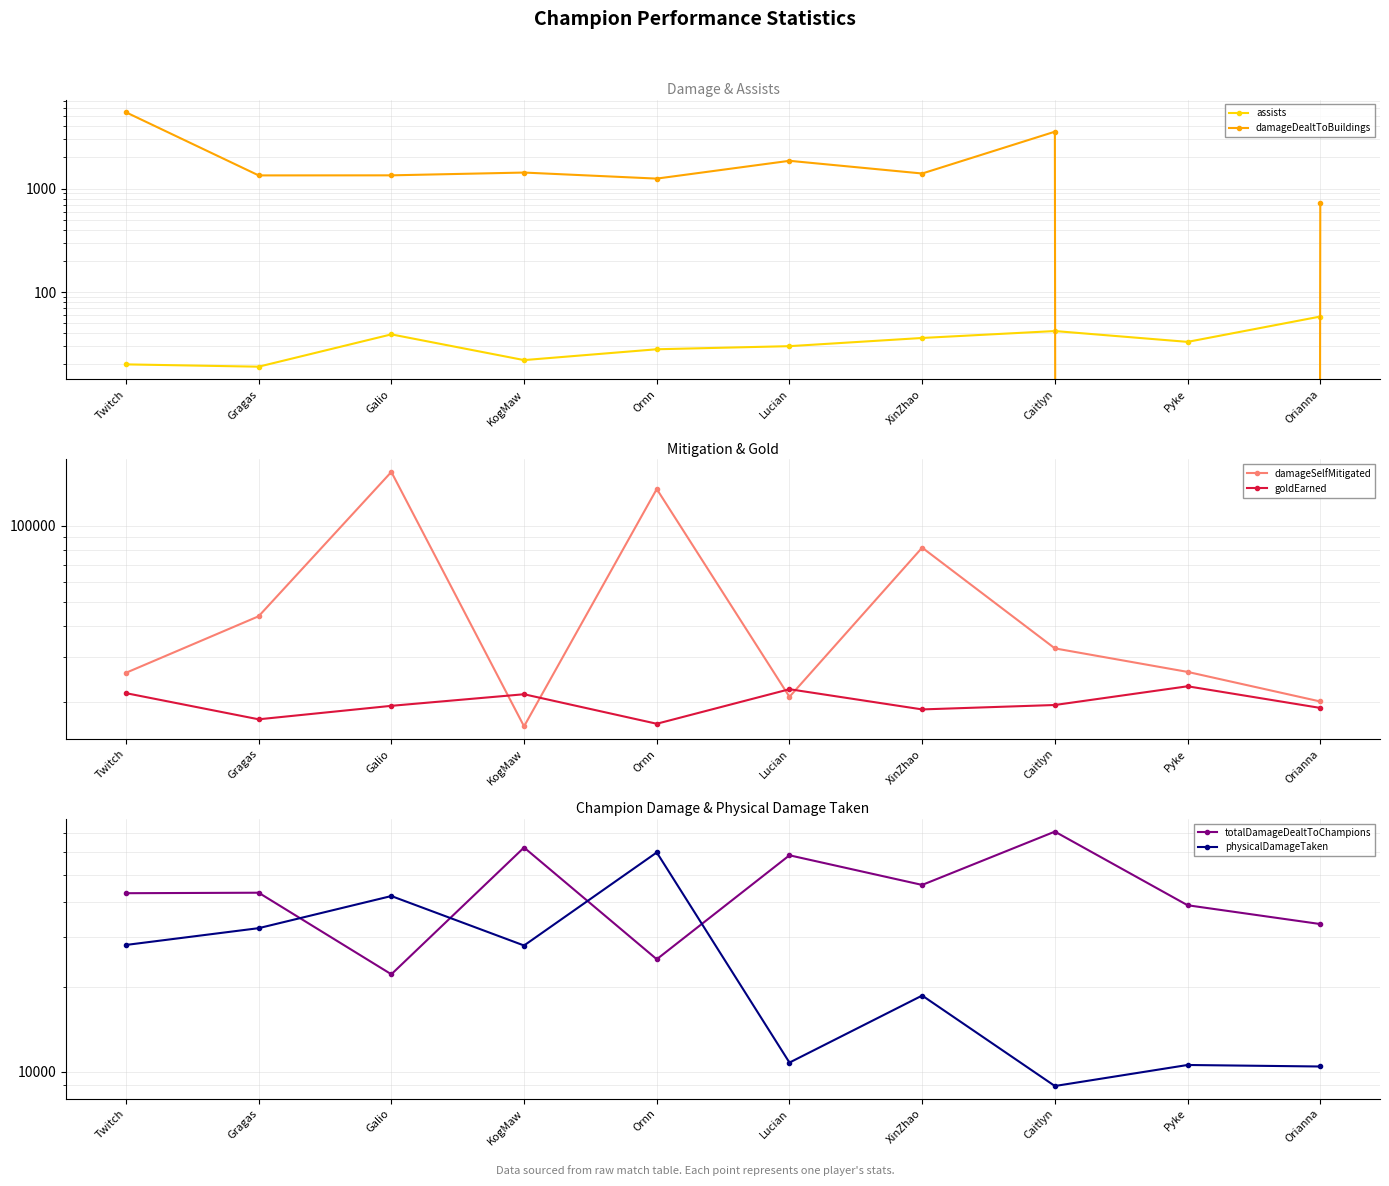

List the series in order of their peak value, highest first.

damageSelfMitigated, totalDamageDealtToChampions, physicalDamageTaken, goldEarned, damageDealtToBuildings, assists